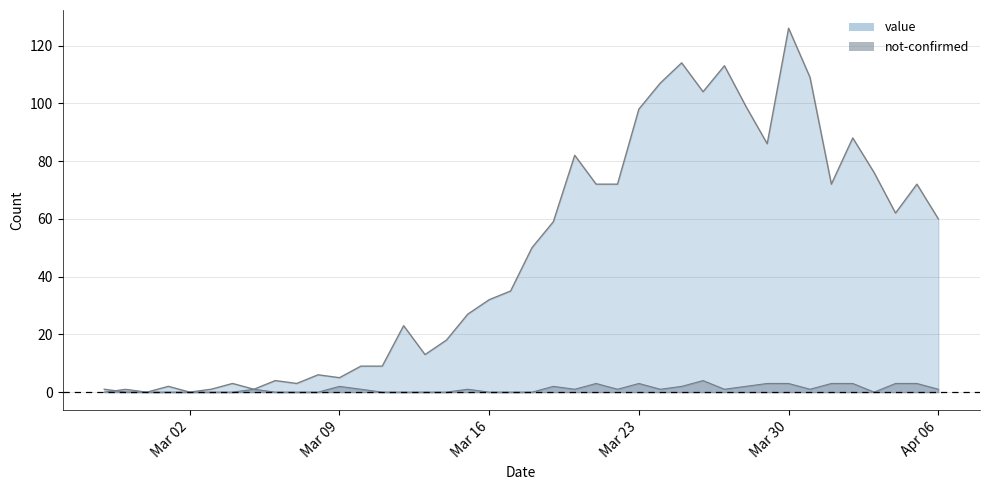

How many lines are shown in the chart?

2